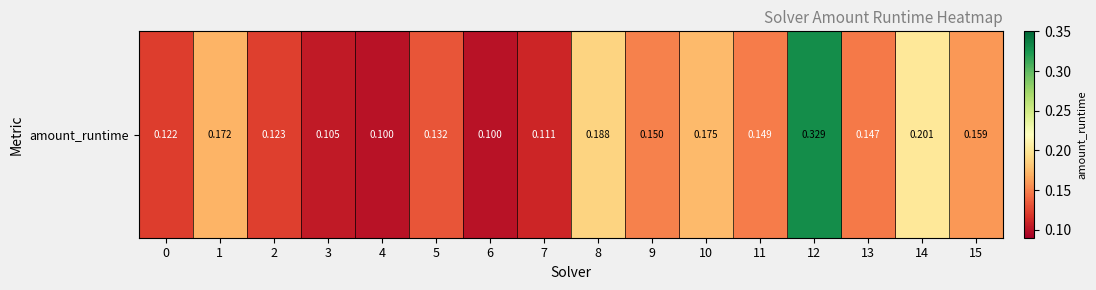

Reading right to left, what are all the values shown in this chart?

15=0.2	14=0.2	13=0.1	12=0.3	11=0.1	10=0.2	9=0.2	8=0.2	7=0.1	6=0.1	5=0.1	4=0.1	3=0.1	2=0.1	1=0.2	0=0.1